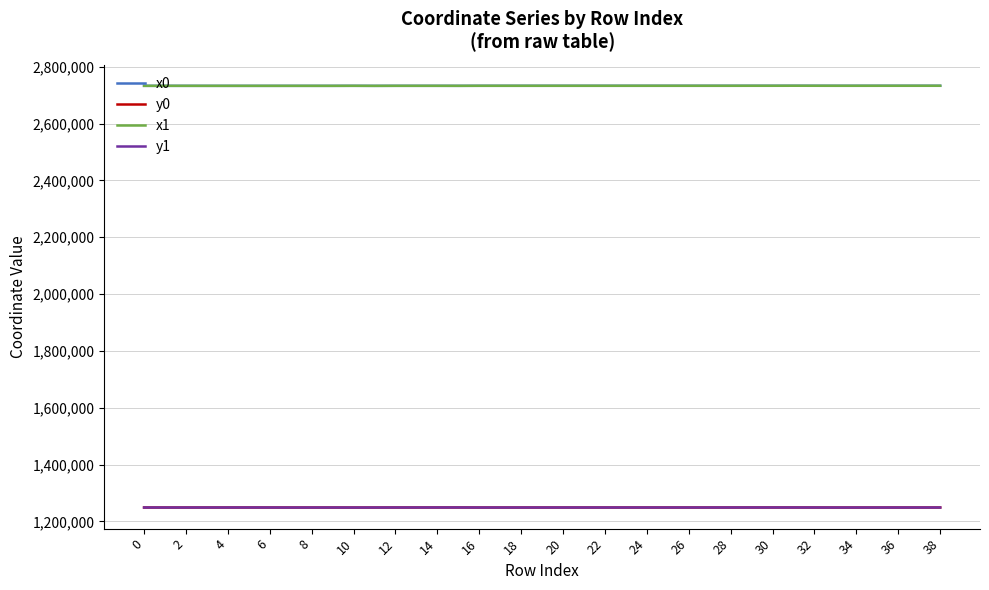

True or false: y0 and x0 intersect in this chart.

False